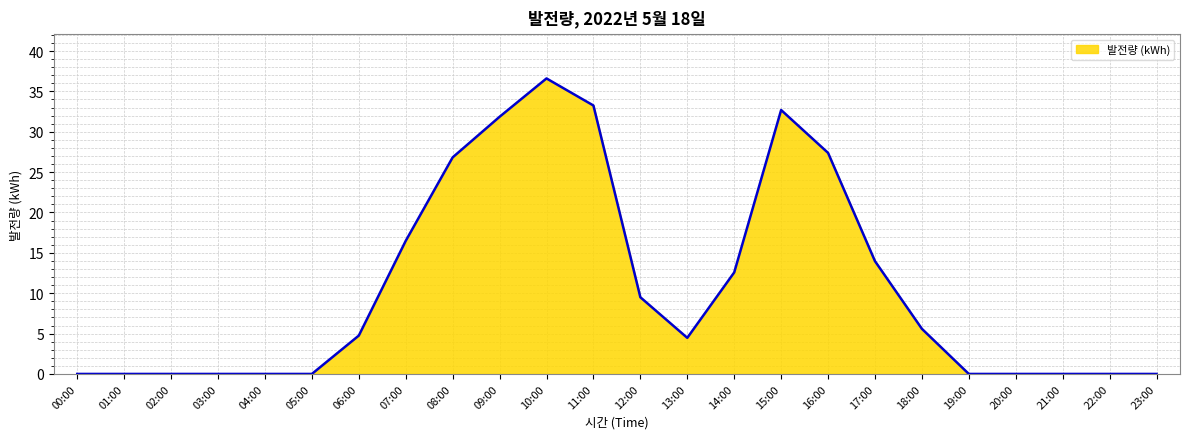

Is it true that the value at 10:00 is 62.8?

False